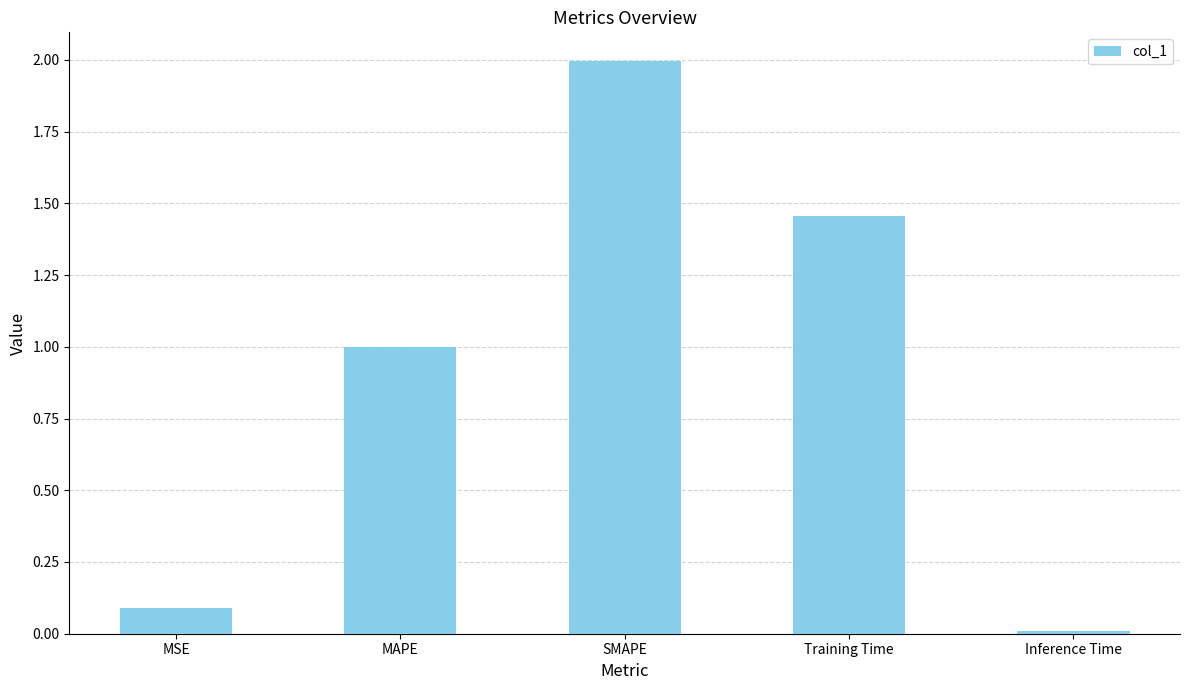

List the labels in order of value, smallest first.

Inference Time, MSE, MAPE, Training Time, SMAPE